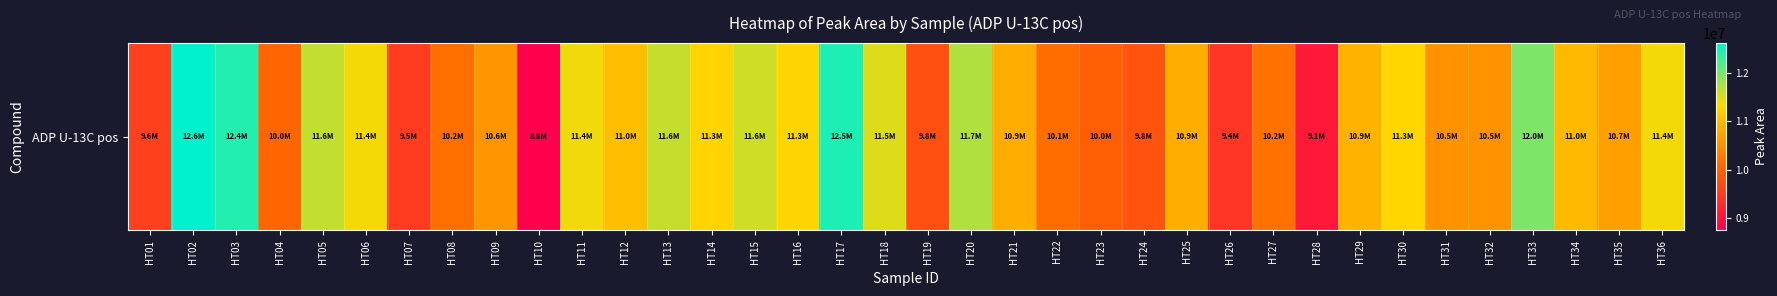

Rank the categories by value from lowest to highest.

HT10, HT28, HT26, HT07, HT01, HT19, HT24, HT23, HT04, HT22, HT08, HT27, HT31, HT32, HT09, HT35, HT21, HT25, HT29, HT34, HT12, HT14, HT16, HT30, HT06, HT36, HT11, HT18, HT15, HT13, HT05, HT20, HT33, HT03, HT17, HT02